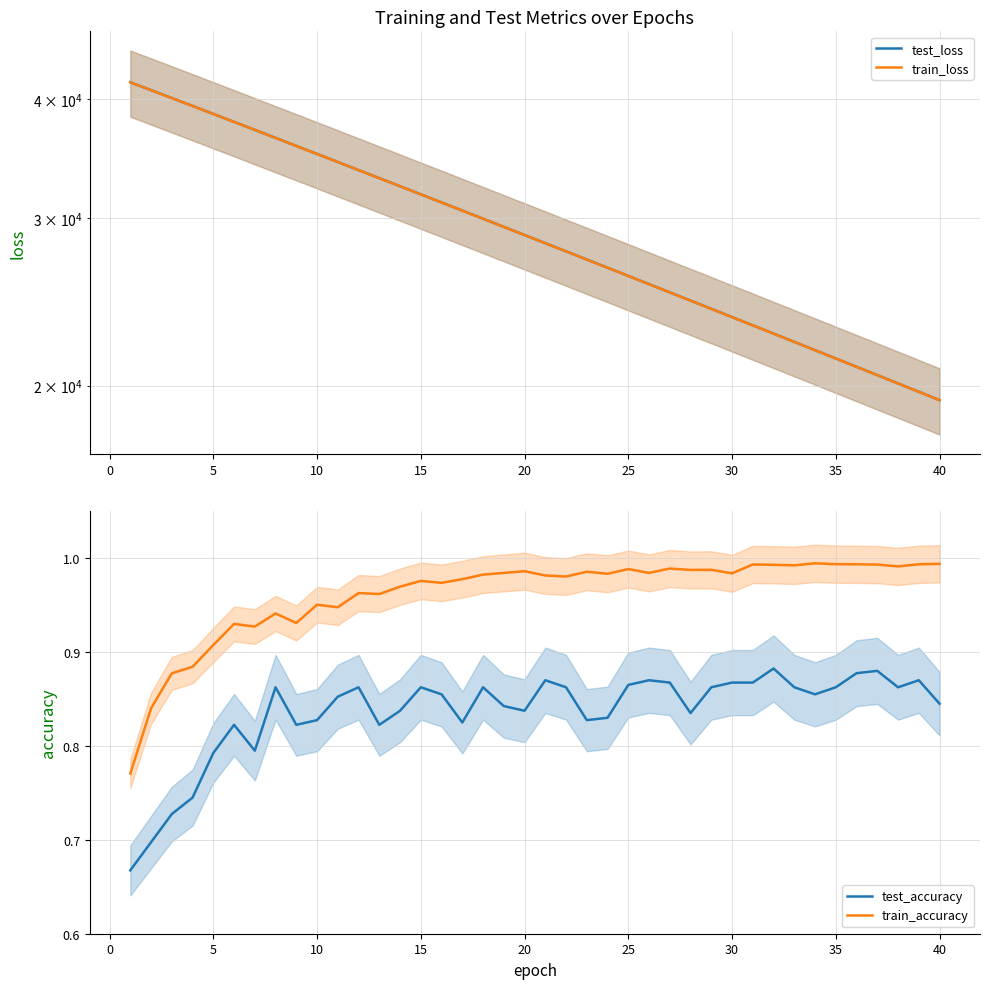

True or false: train_accuracy and test_accuracy cross at least once.

False